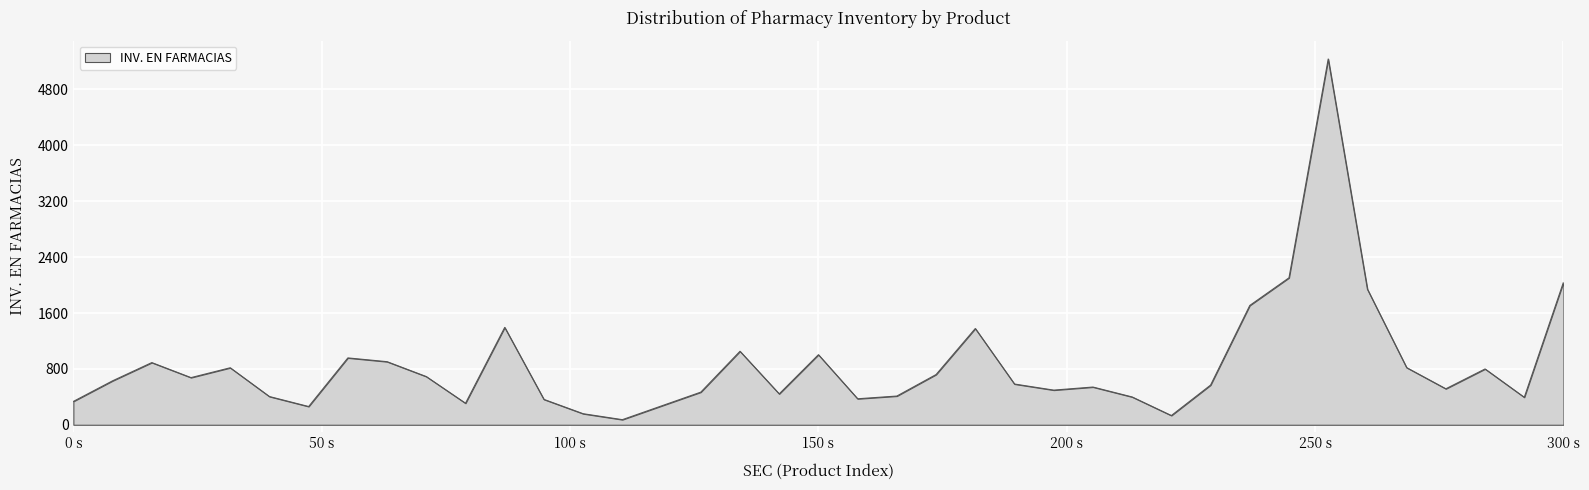

What is the maximum value shown in the chart?

5237